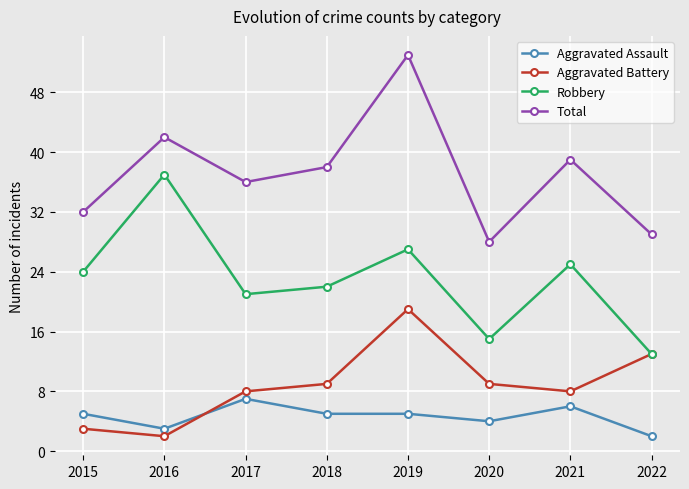

The Robbery series shows 33 at 2018. True or false?

False